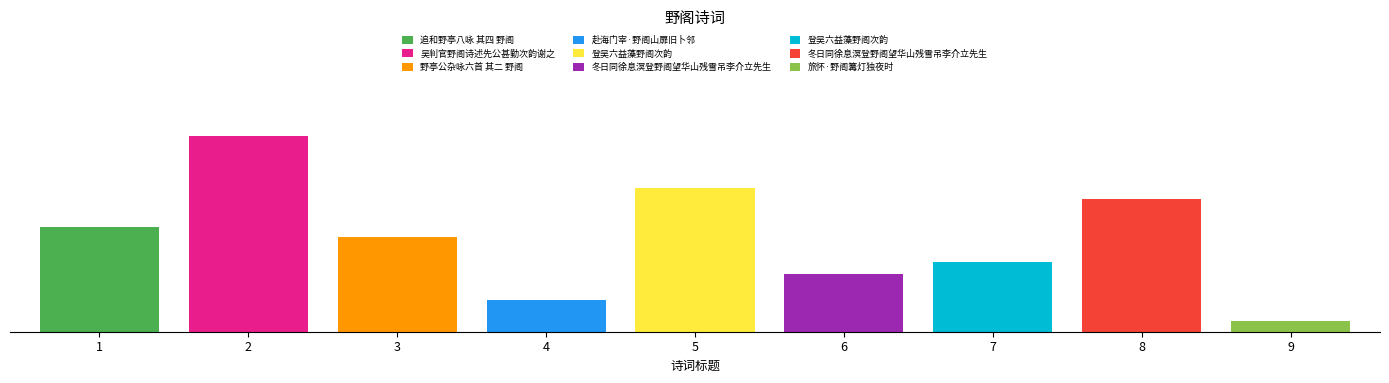

Are the bars horizontal?

No